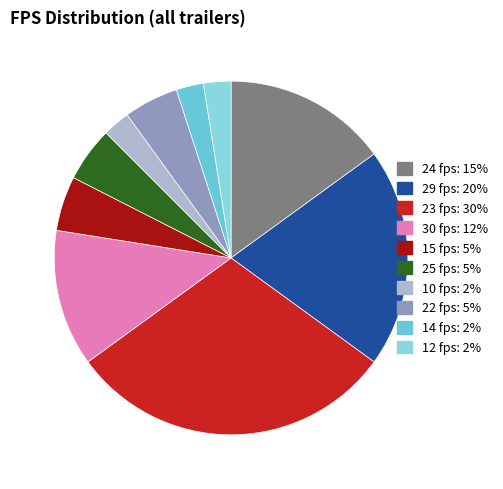

How many slices are in this pie chart?

10